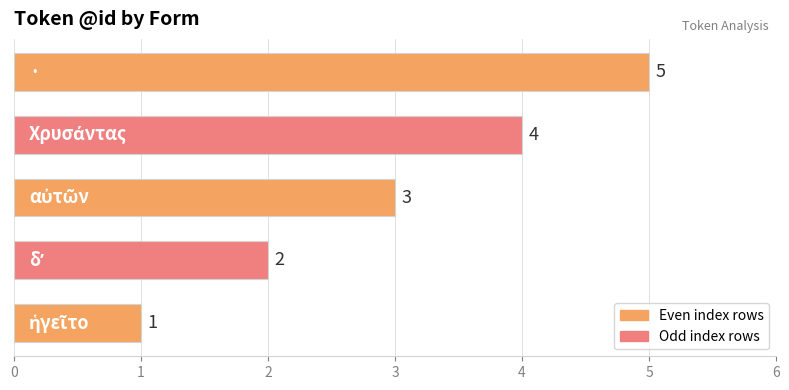

What is the difference between the maximum and second lowest values?

3